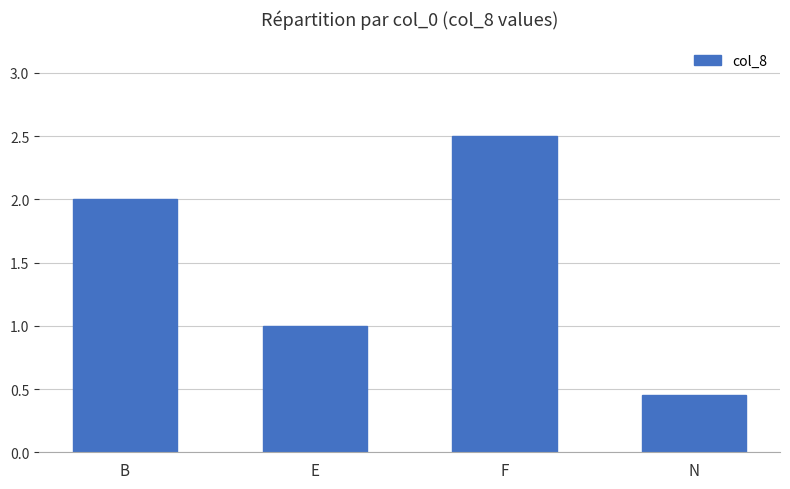

The value at E is 1.7. True or false?

False